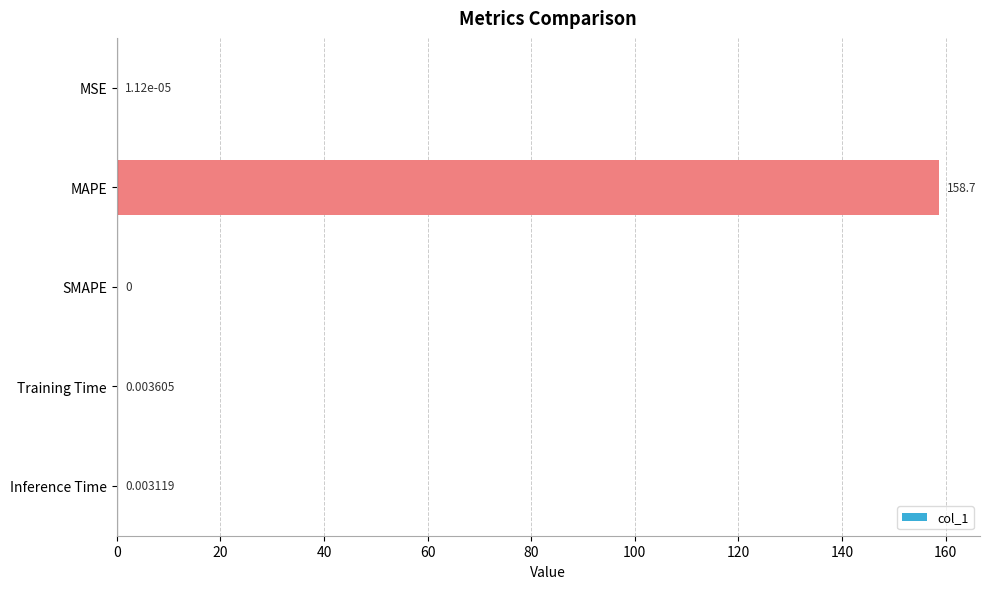

Which has a higher value, SMAPE or MAPE?

MAPE